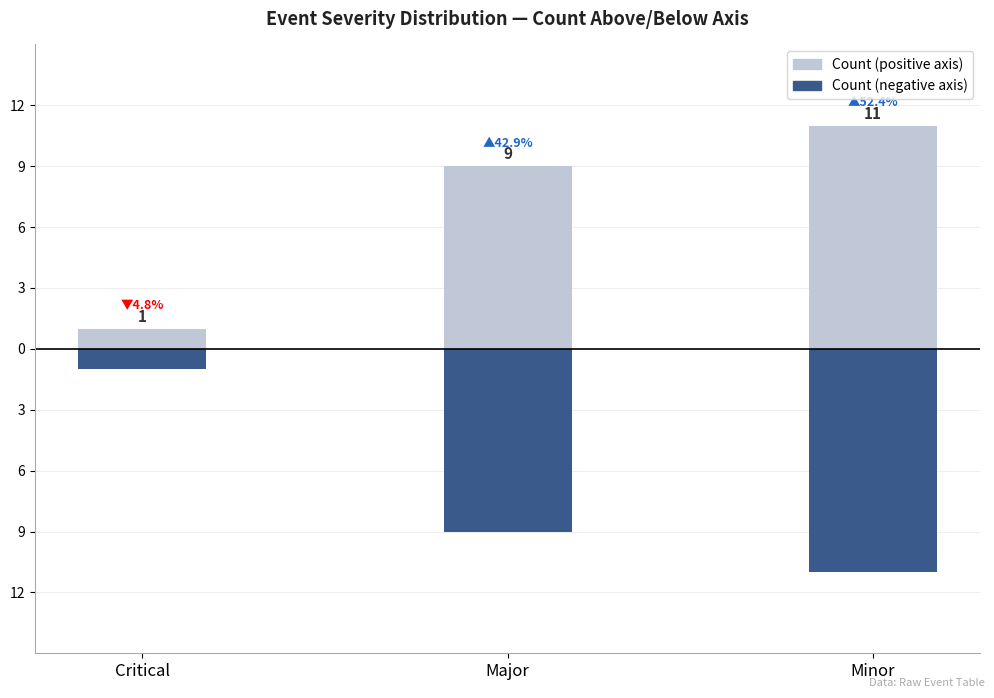

How many distinct data groups are displayed?

2